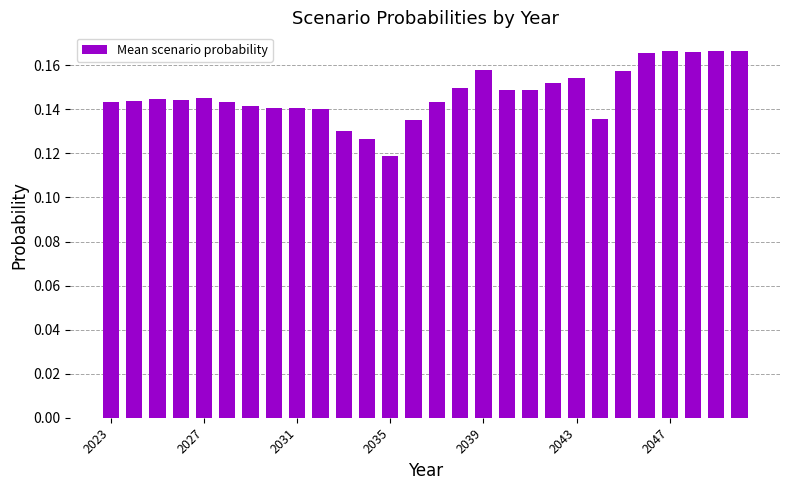

Count the values in the range 0 to 1.

28